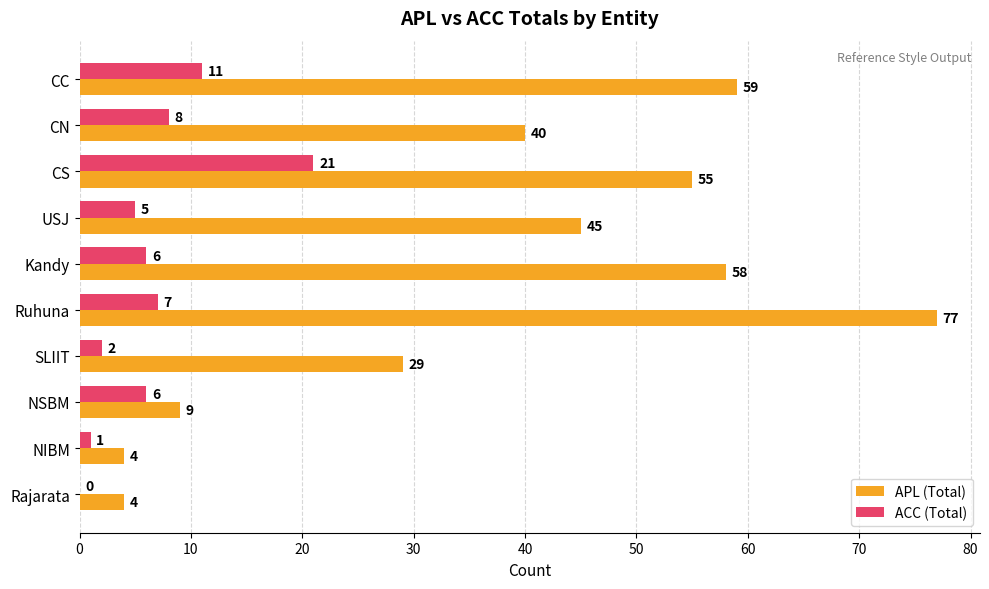

Which category has the highest value in the APL (Total) series?

Ruhuna